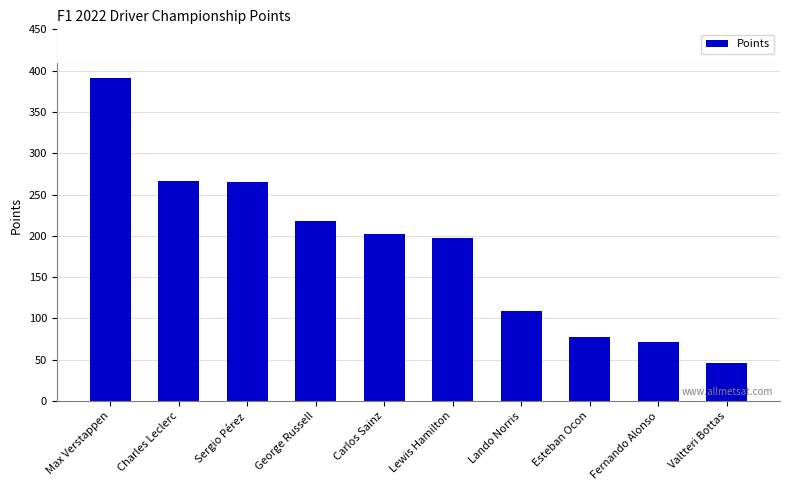

What value does the data have at Fernando Alonso, to the nearest 10?

70